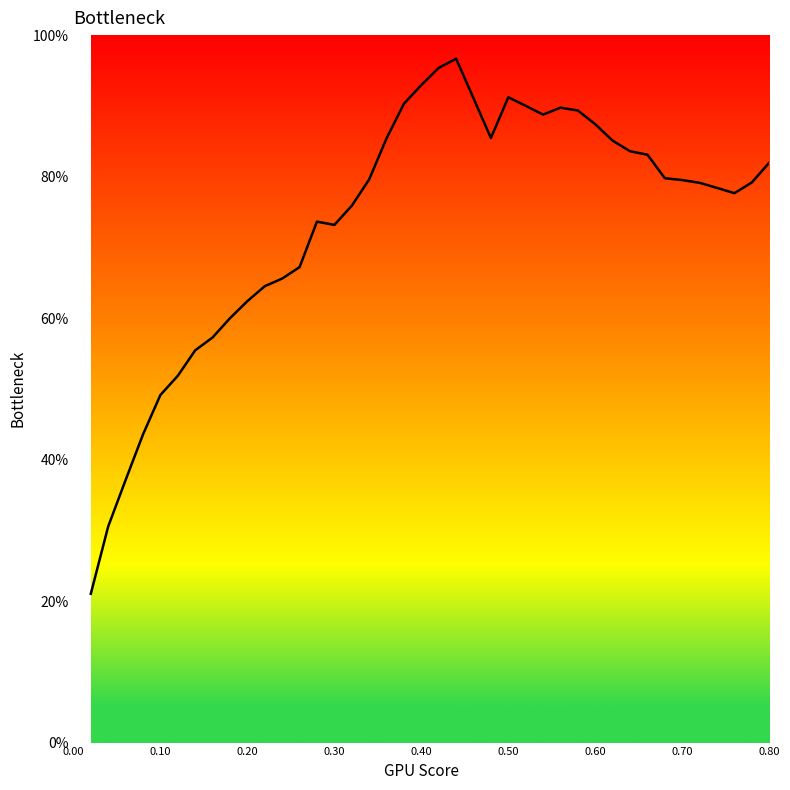

What is the difference between the maximum and minimum values?

75.6